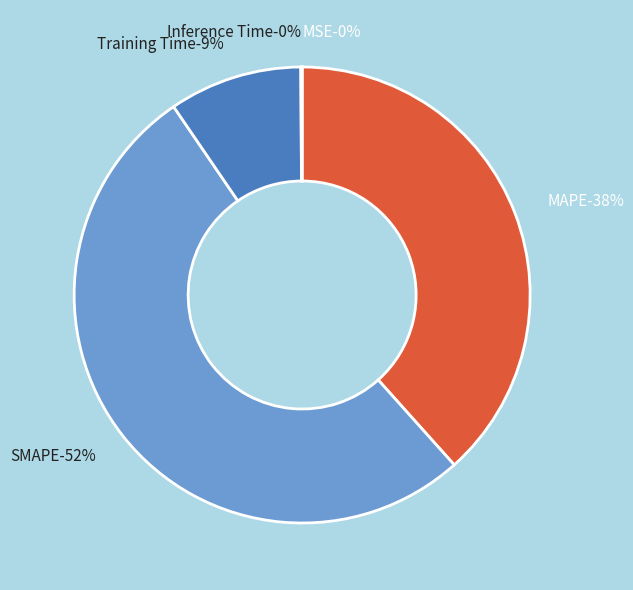

Which category has the smallest portion of the pie?

MSE